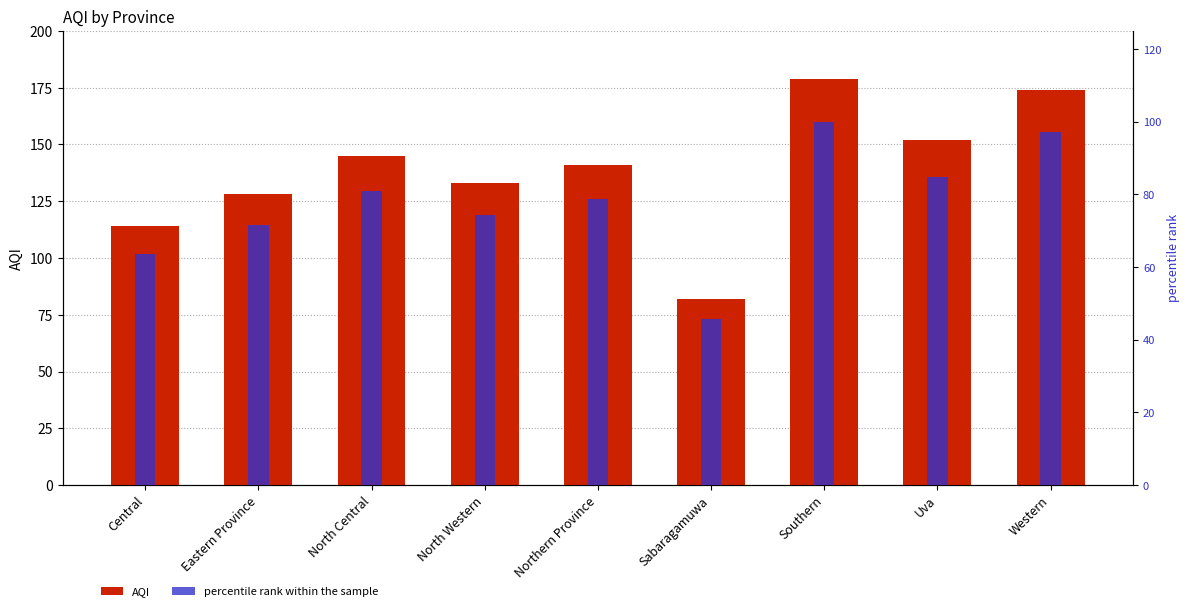

Reading left to right, extract all data points from this chart.

AQI: 114.0	128.0	145.0	133.0	141.0	82.0	179.0	152.0	174.0
percentile rank within the sample: 63.7	71.5	81.0	74.3	78.8	45.8	100.0	84.9	97.2